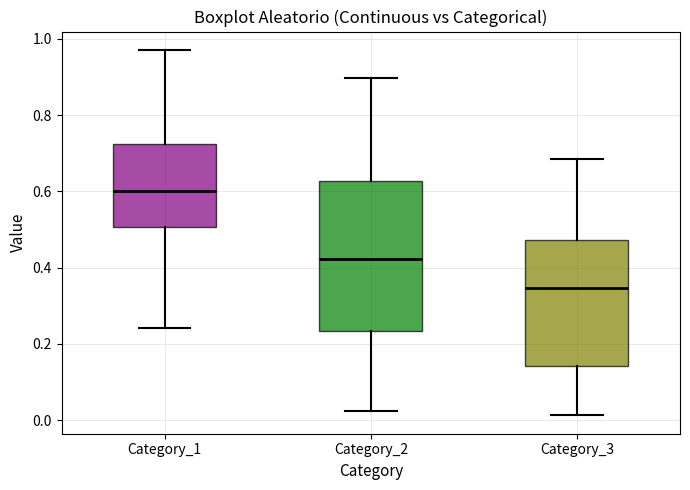

Which box's median line is the lowest?

Category_3